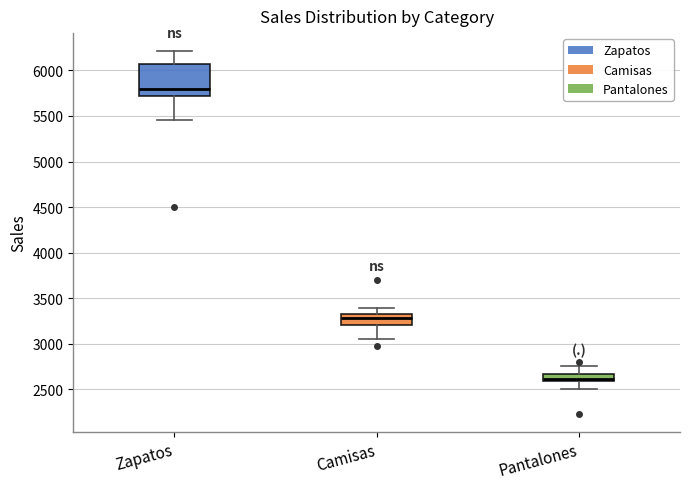

Reading left to right, transcribe this box plot: for each box, give where its median line is, the range the box spans, and where its two whiskers end, as read against the y-axis. The values are not printed on the chart, so give them approximately, as read against the axis.

Zapatos: median 5800, box 5700 to 6050, whiskers 5450 to 6200
Camisas: median 3300 (just below the box's upper edge), box 3200 to 3300, whiskers 3050 to 3400
Pantalones: median 2600 (just above the box's lower edge), box 2600 to 2650, whiskers 2500 to 2750